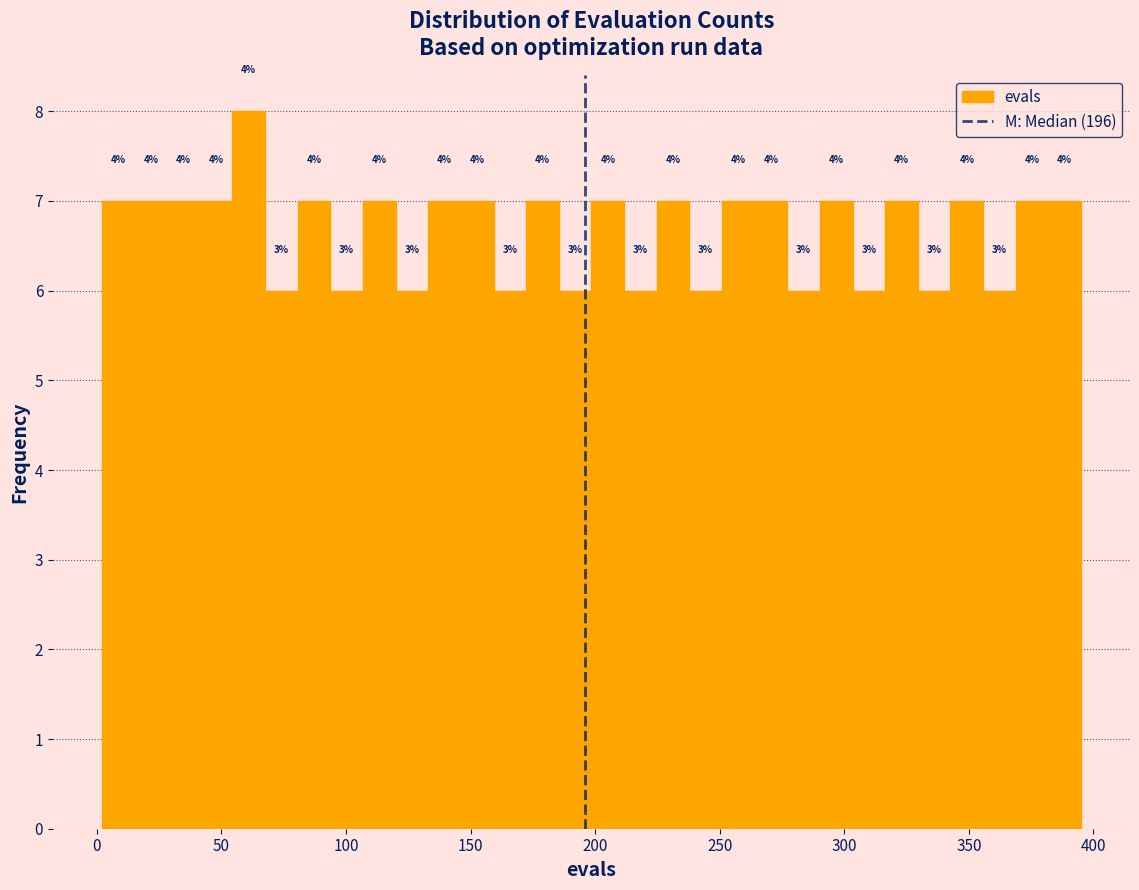

Read against the x-axis, roughly where is the centre of the tallest bar?

60